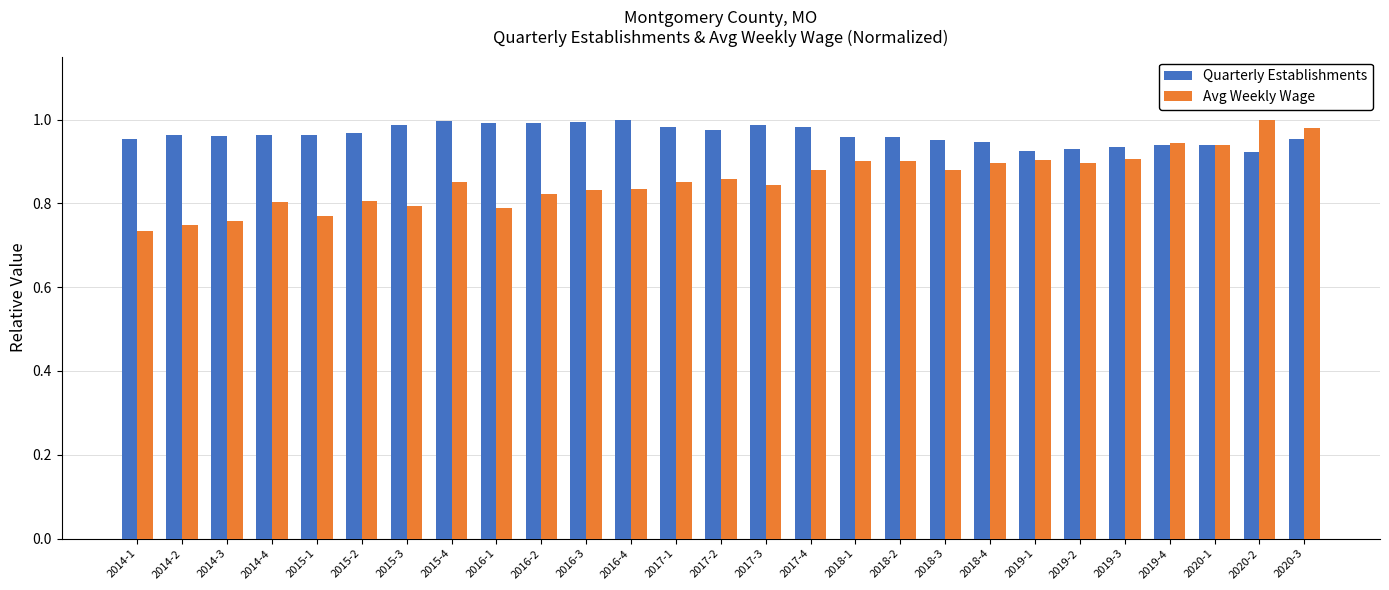

How many categories are shown in the chart?

27